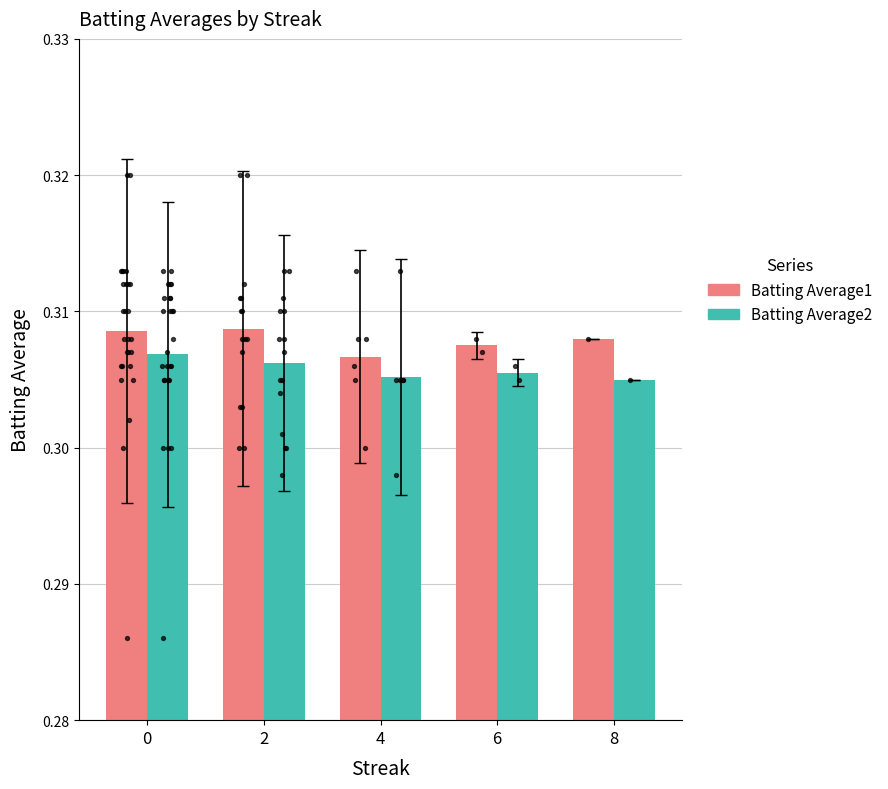

Is the value of Batting Average2 at 2 greater than the value of Batting Average1 at 4?

No